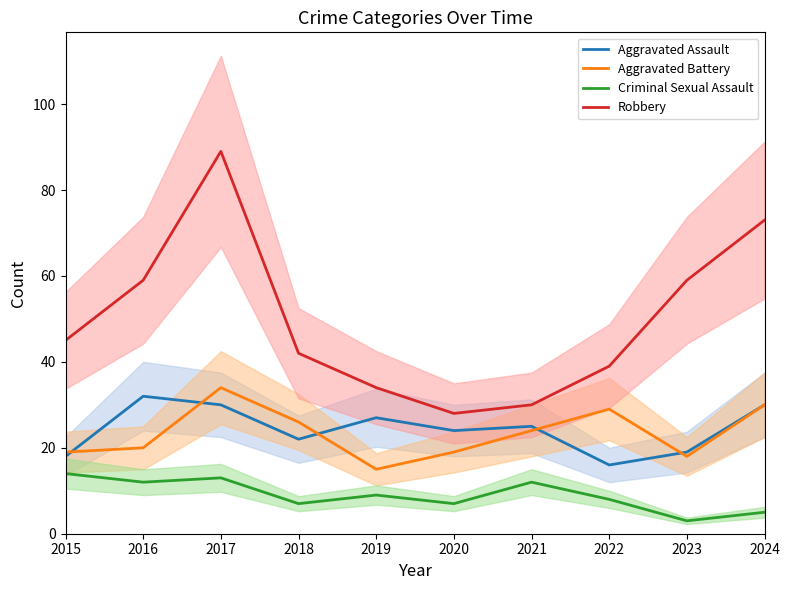

Reading right to left, transcribe all the data shown in this chart.

Aggravated Assault: 2024=30	2023=19	2022=16	2021=25	2020=24	2019=27	2018=22	2017=30	2016=32	2015=18
Aggravated Battery: 2024=30	2023=18	2022=29	2021=24	2020=19	2019=15	2018=26	2017=34	2016=20	2015=19
Criminal Sexual Assault: 2024=5	2023=3	2022=8	2021=12	2020=7	2019=9	2018=7	2017=13	2016=12	2015=14
Robbery: 2024=73	2023=59	2022=39	2021=30	2020=28	2019=34	2018=42	2017=89	2016=59	2015=45